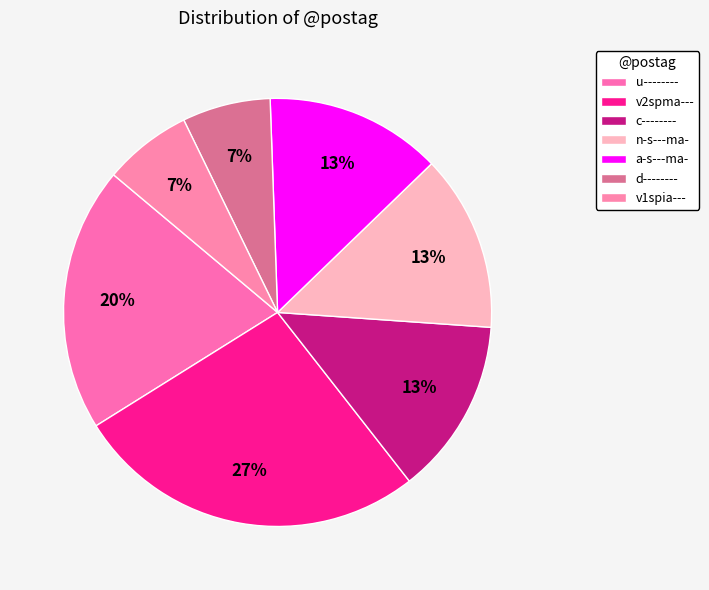

Which category has the smallest portion of the pie?

d--------